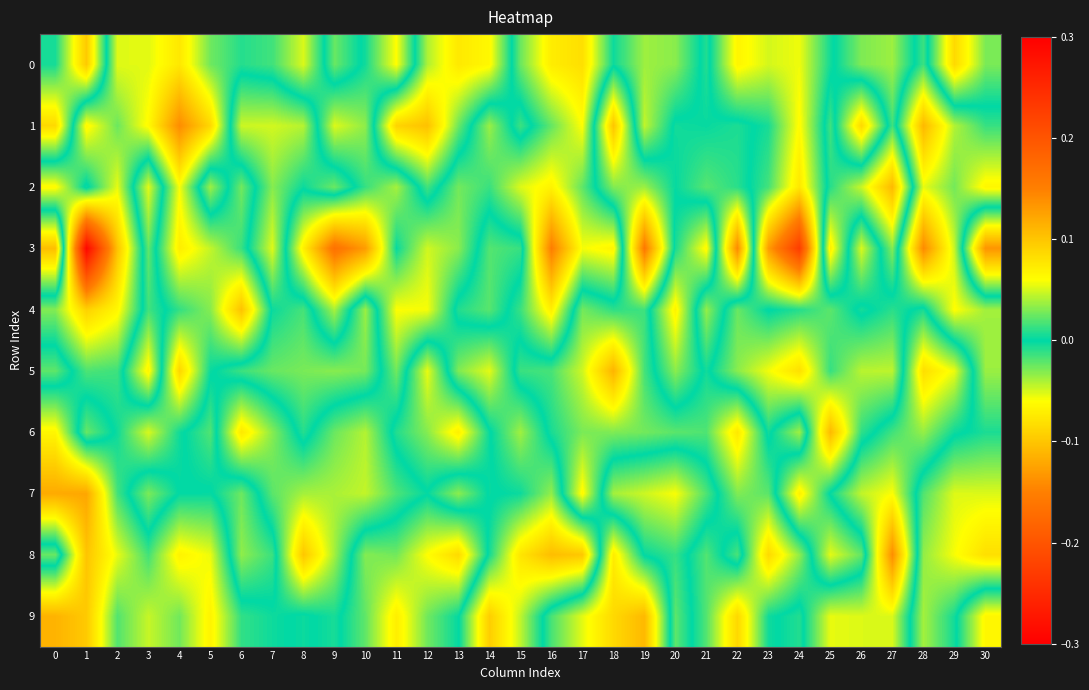

How many series are shown in this chart?

10